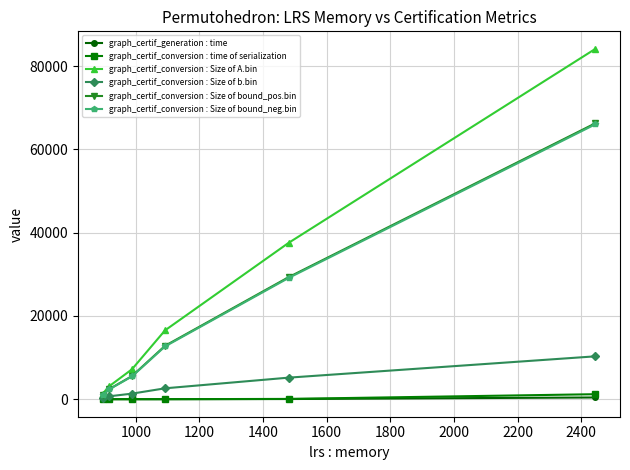

Which series has the largest total across all categories?

graph_certif_conversion : Size of A.bin